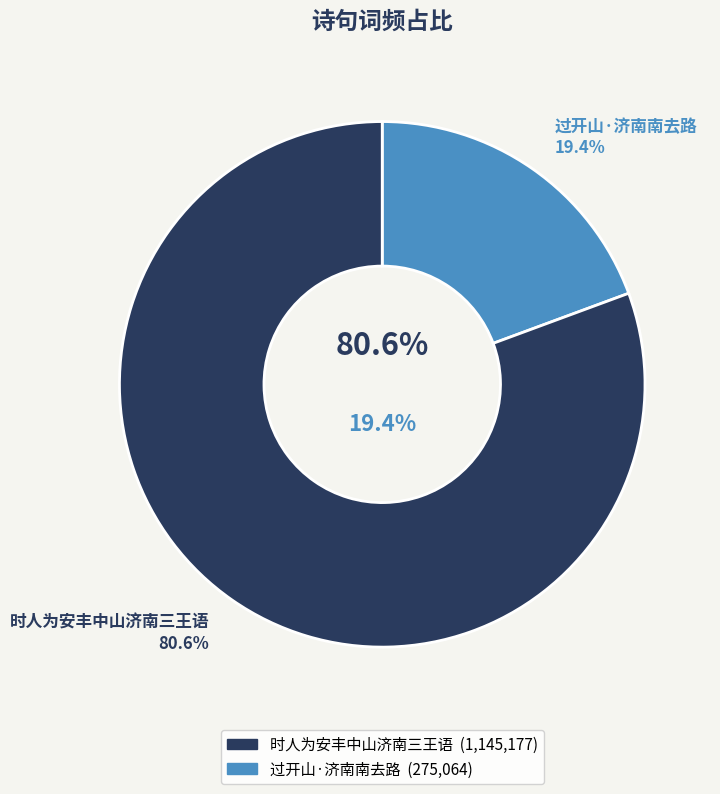

Which category has the smallest portion of the pie?

过开山·济南南去路